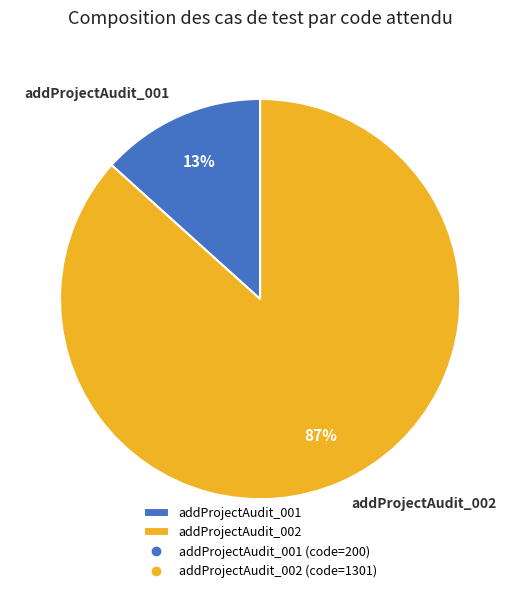

Count the number of slices in the pie.

2